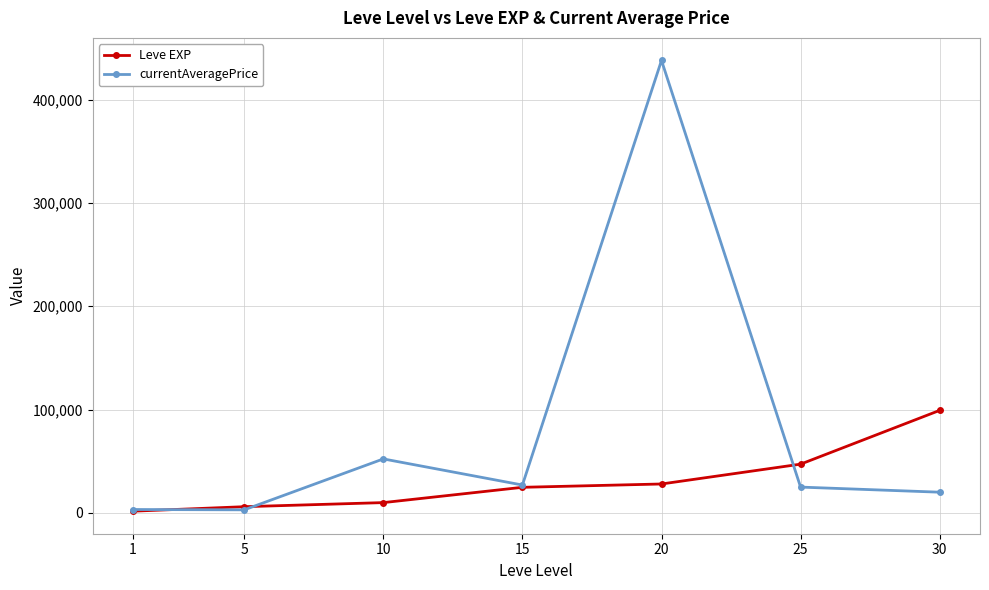

What is the value of the Leve EXP point at the 5th from the left?

28010.0